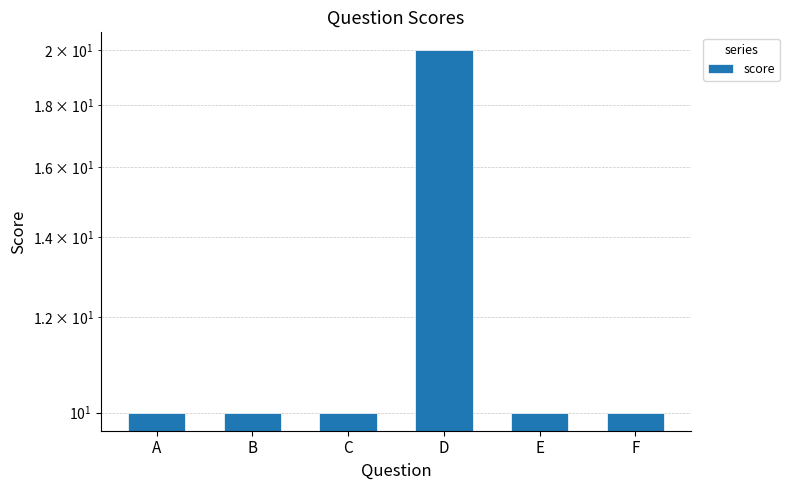

What is the maximum value shown in the chart?

20